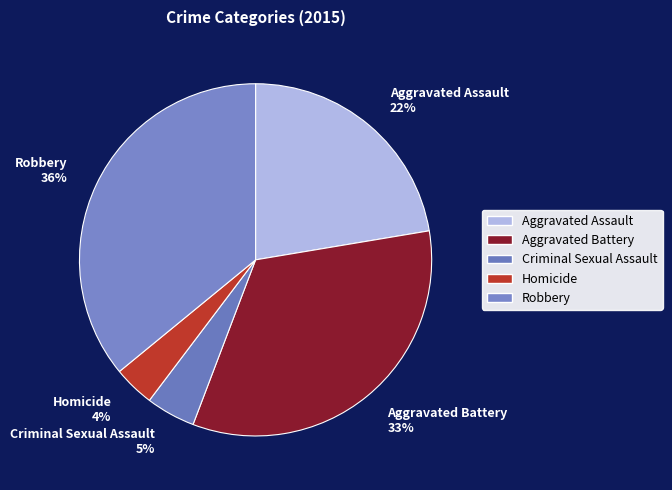

How many segments does this pie chart have?

5